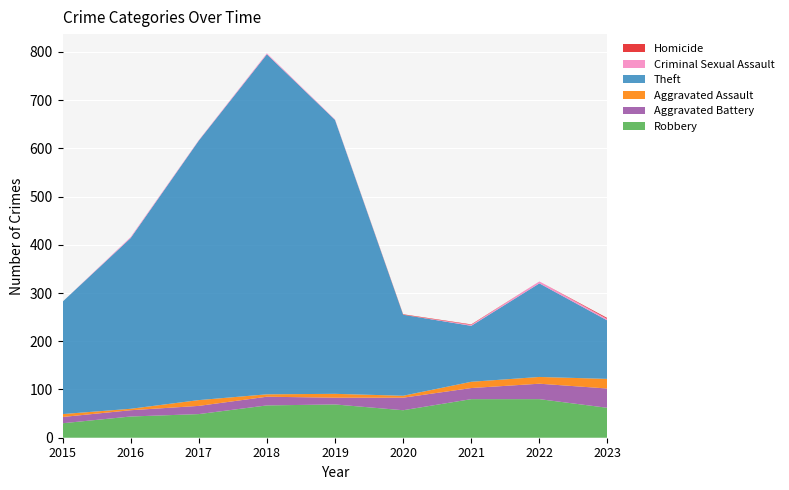

Reading left to right, extract all data points from this chart.

Robbery: 30	44	49	67	69	57	80	80	62
Aggravated Battery: 13	13	17	18	14	26	23	32	40
Aggravated Assault: 6	3	12	5	8	4	13	14	20
Theft: 233	354	538	705	568	168	116	194	121
Criminal Sexual Assault: 0	2	1	2	1	0	2	4	3
Homicide: 0	0	0	0	0	1	1	0	2